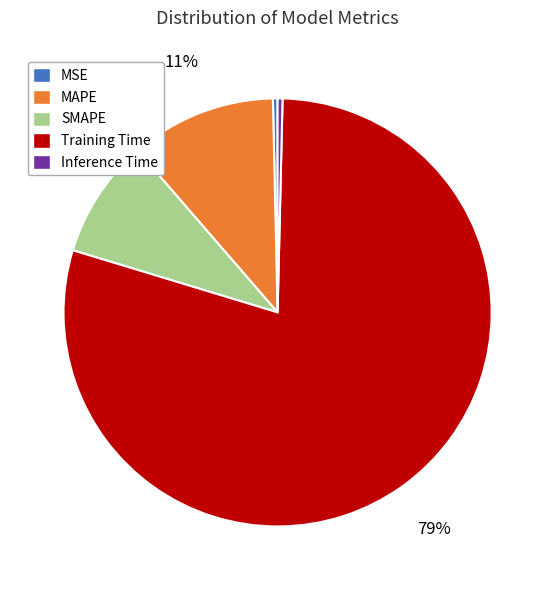

Is there any slice that represents more than half of the pie?

Yes